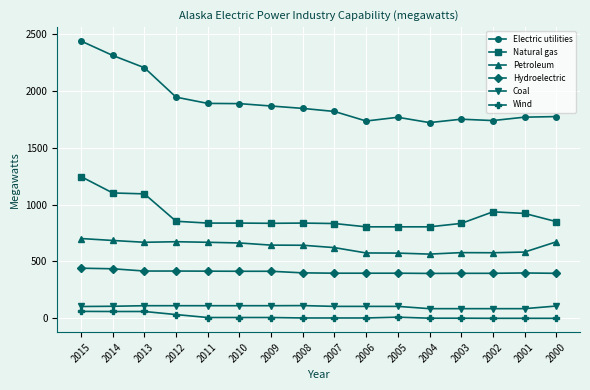

What is the difference between the second highest and second lowest values in the Coal series?

26